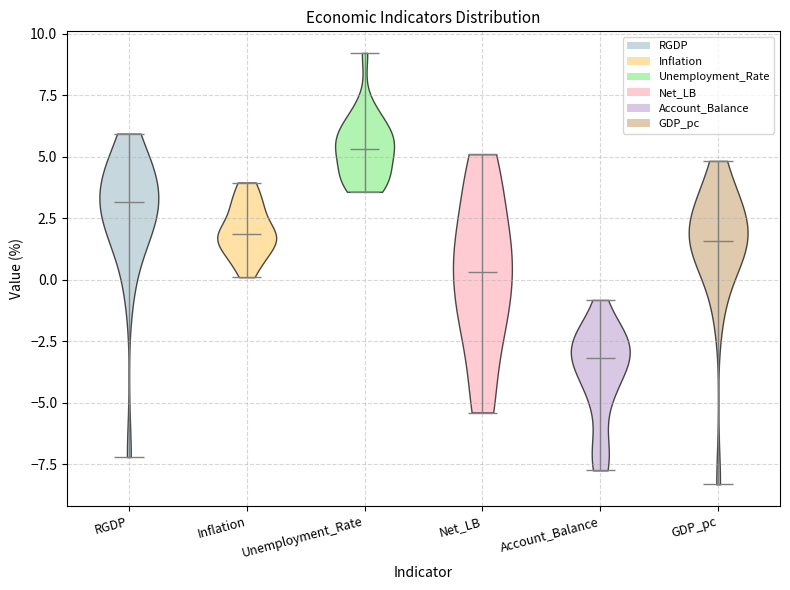

Which violin has the highest median line?

Unemployment_Rate